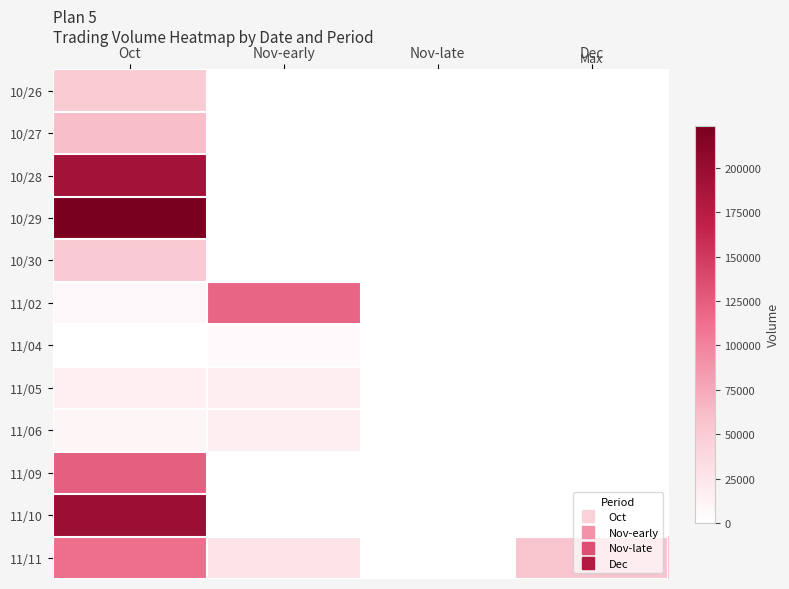

How many distinct data groups are displayed?

12